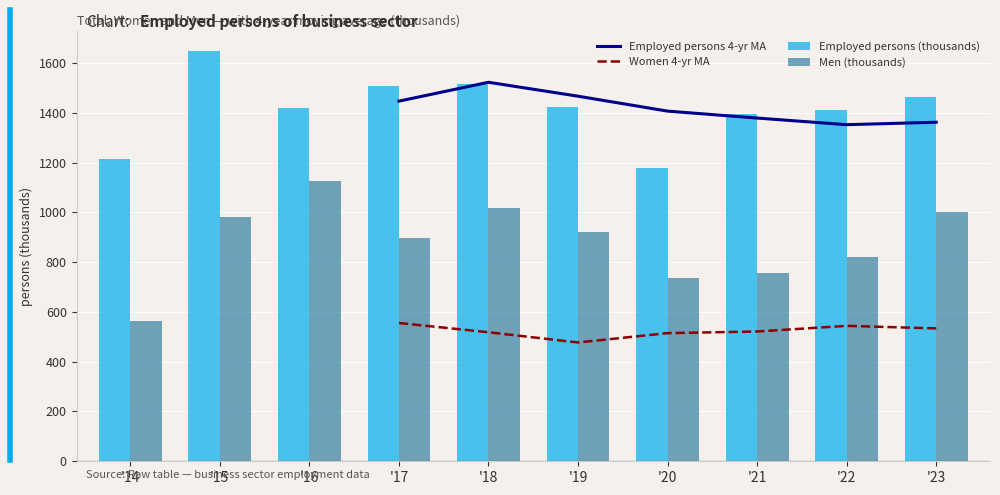

How many values in Employed persons 4-yr MA are above zero?

7